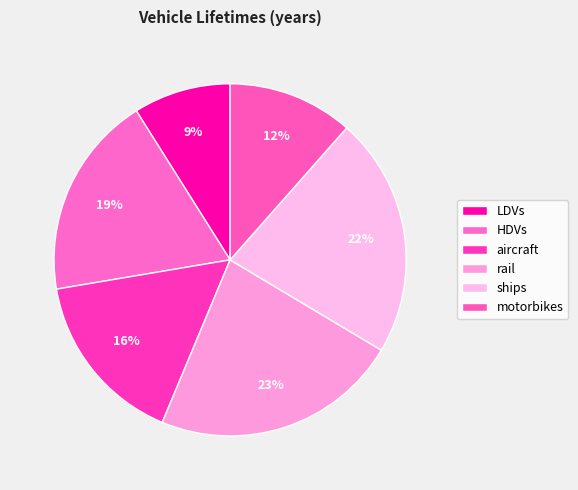

To the nearest percent, what is the difference between the largest and smallest slice percentages?

14%